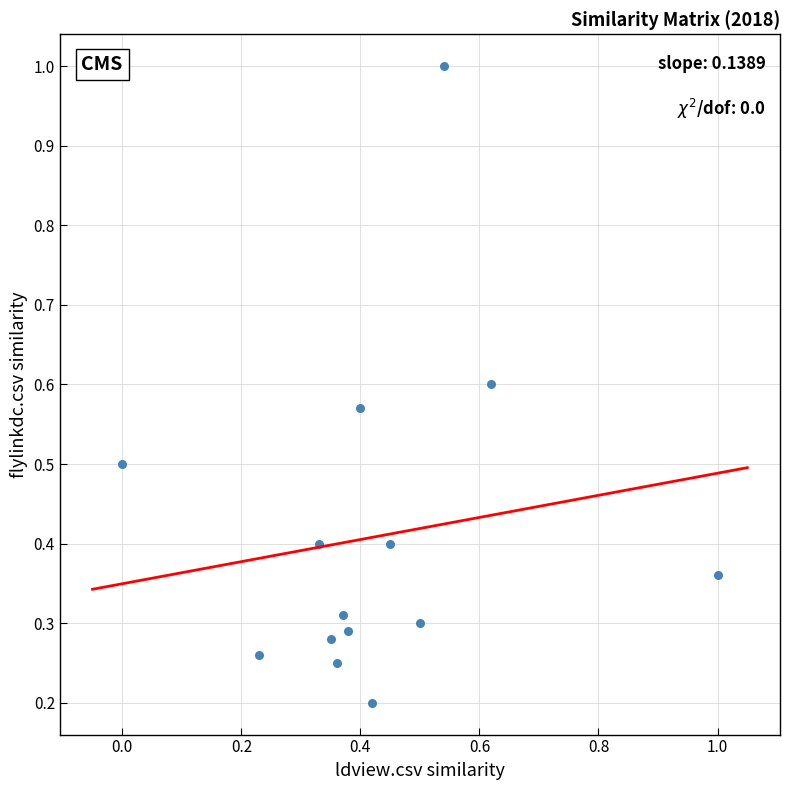

What is the range of X values (max minus min)?

1.0